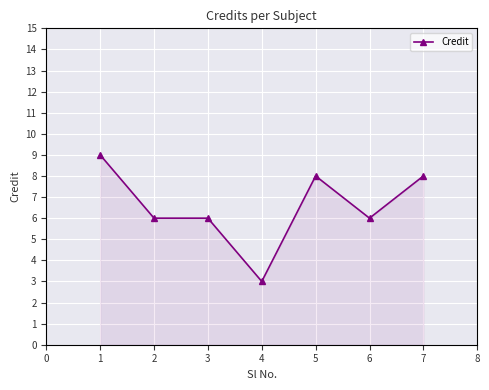

What is the value of the 5th point from the left?

8